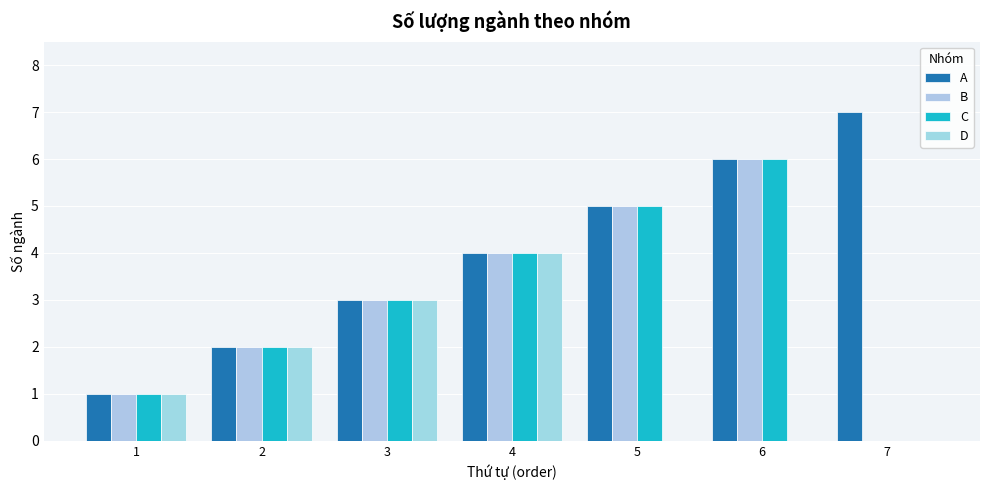

The D series shows 1 at 2. True or false?

False